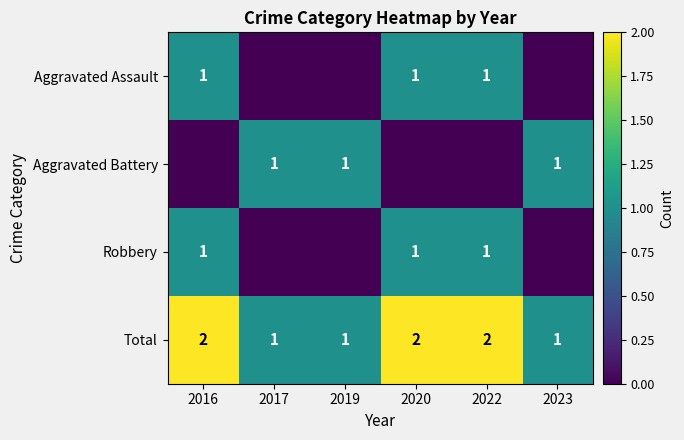

What is the difference between the highest and lowest values at 2020?

2